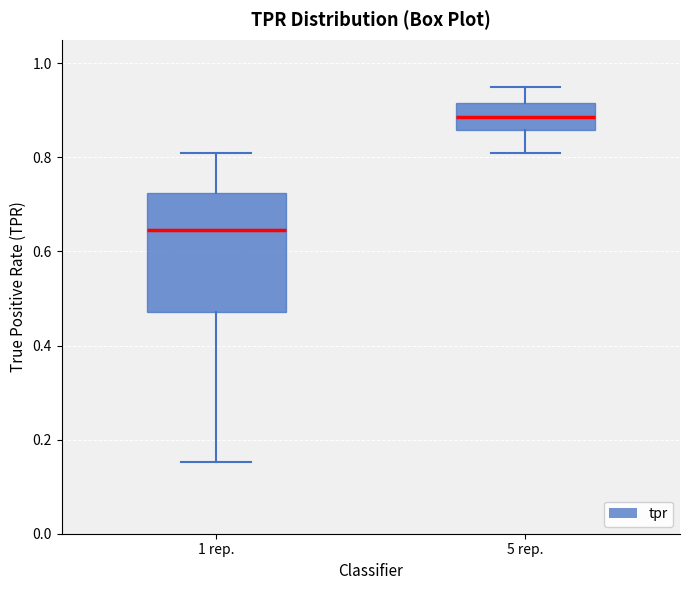

Where does the median line of the box for 5 rep. sit on the y-axis? The values are not printed on the chart, so give them approximately, as read against the axis.

0.88